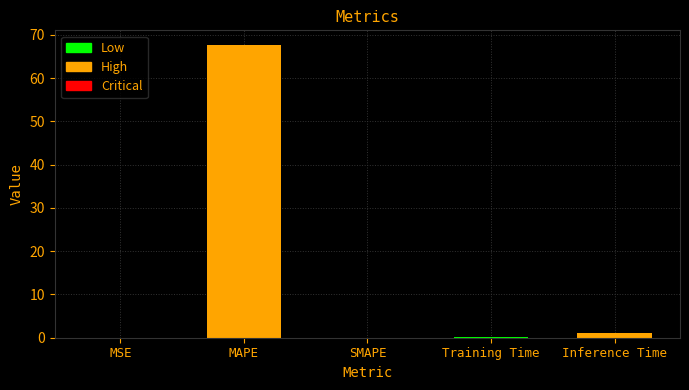

What is the change in value from MAPE to SMAPE?

-67.7